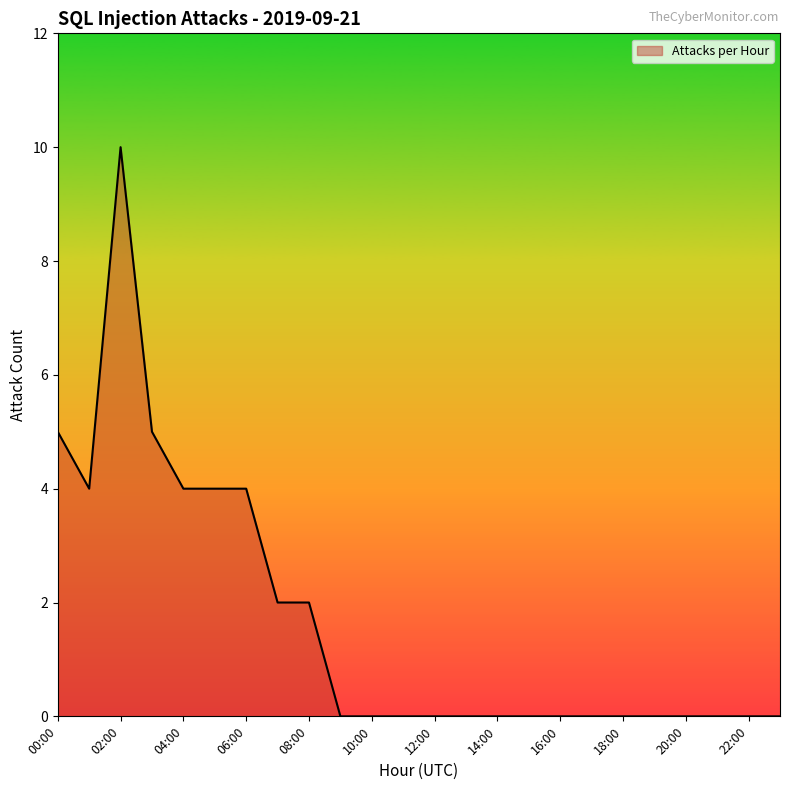

What is the difference between the maximum and minimum values?

10